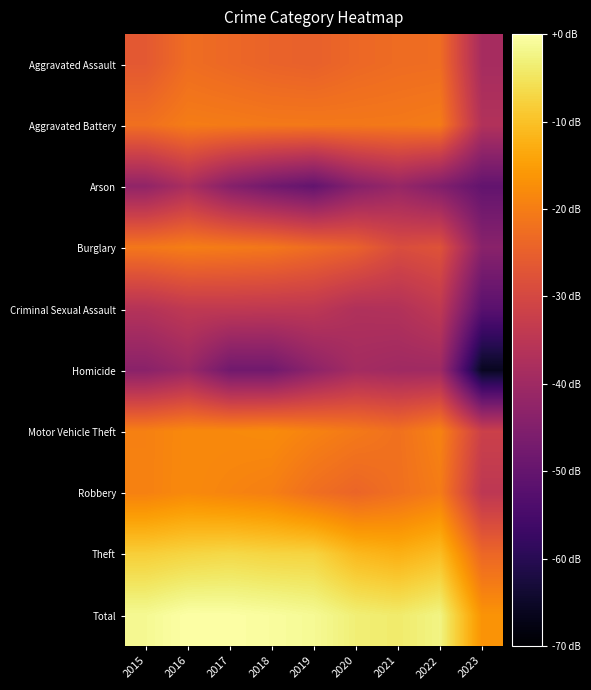

Which series has the largest total across all categories?

Total